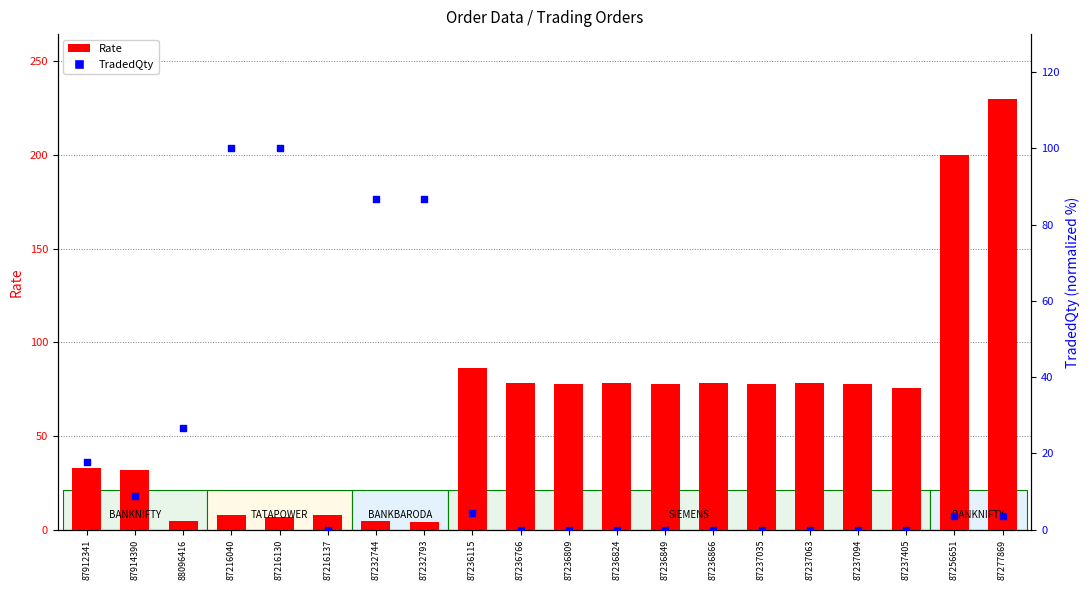

Is the value of TradedQty at 88096416 greater than the value of Rate at 87256651?

No